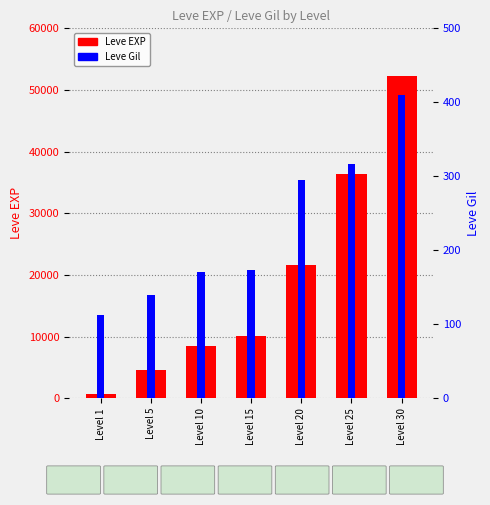

True or false: Leve Gil has a value of 410 at Level 30.

True